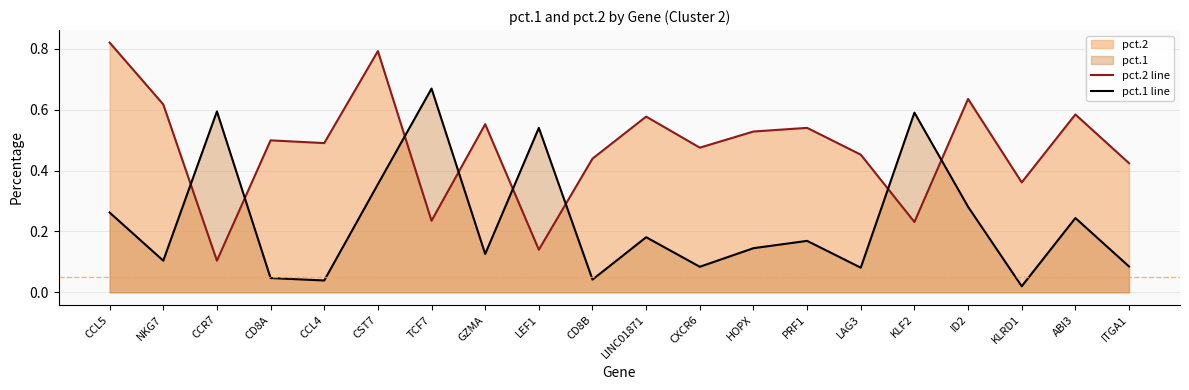

Between ID2 and ABI3, which series saw the biggest shift?

pct.2 line